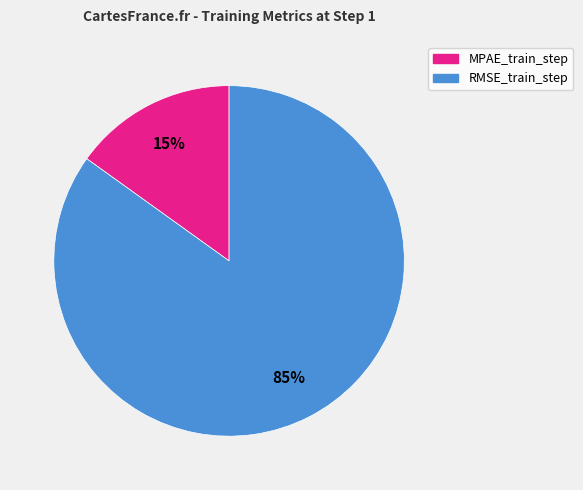

To the nearest percent, what is the difference between the largest and smallest slice percentages?

70%